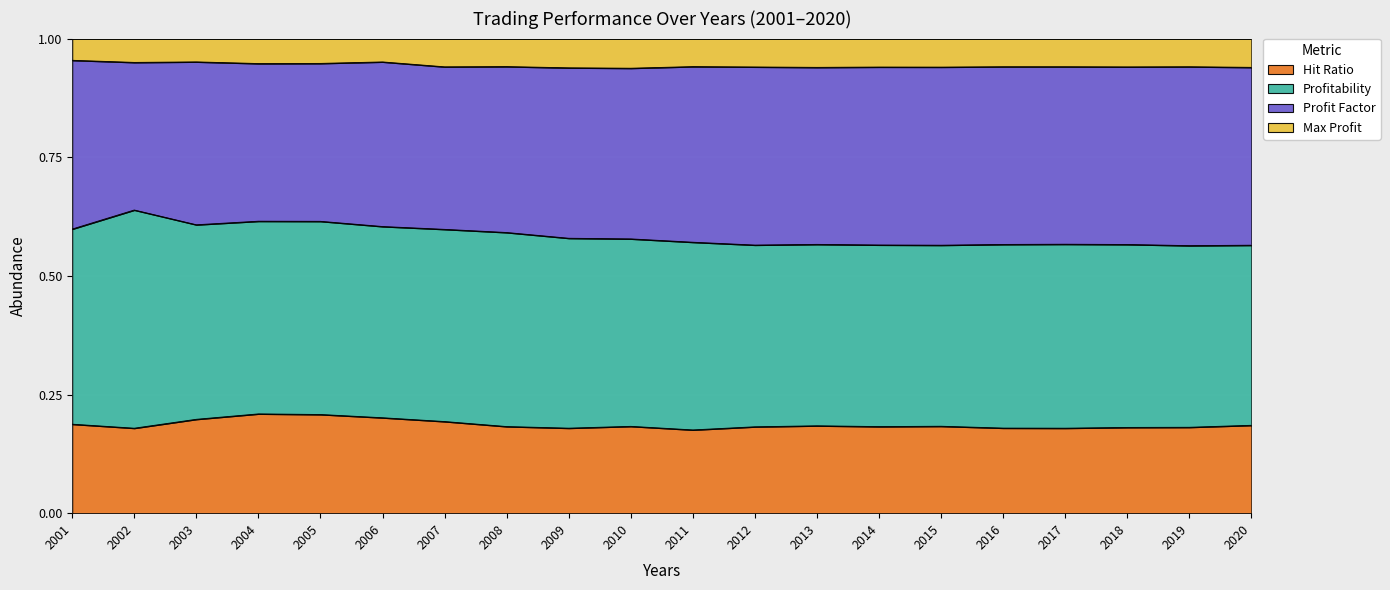

Is it true that Hit Ratio equals 0.0 at 2018?

False